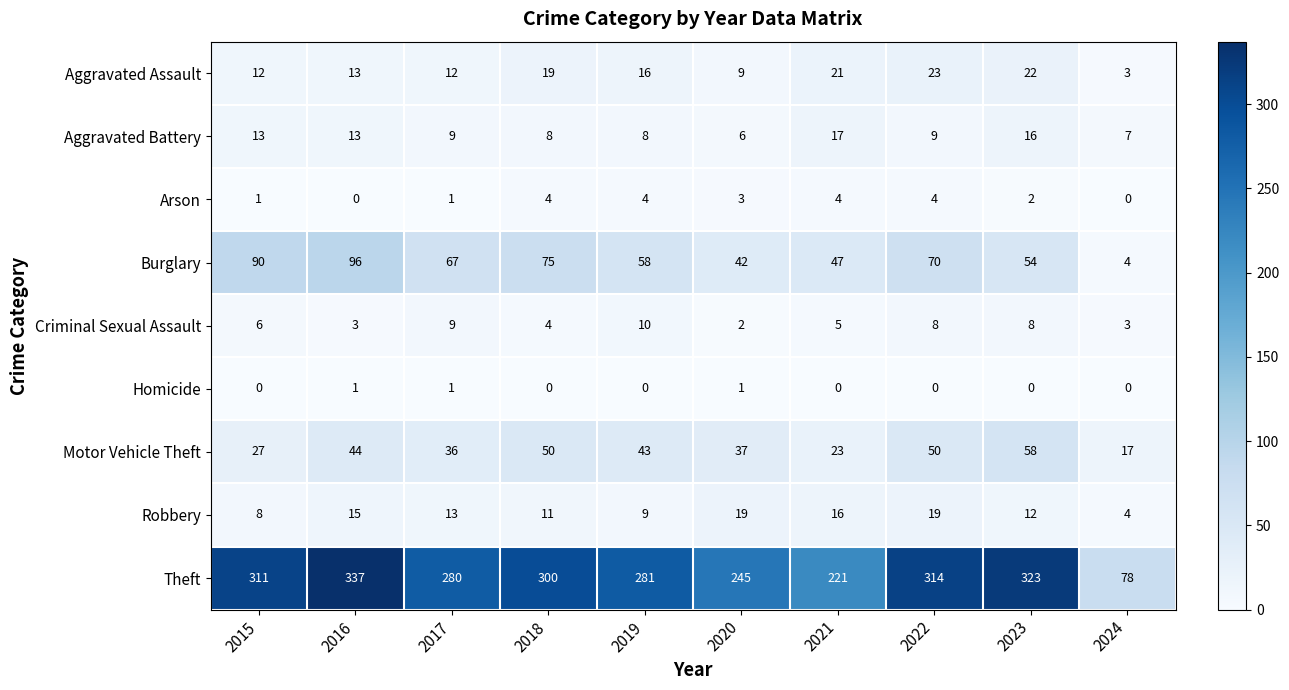

What is the spread (max minus min) of values at 2022?

314